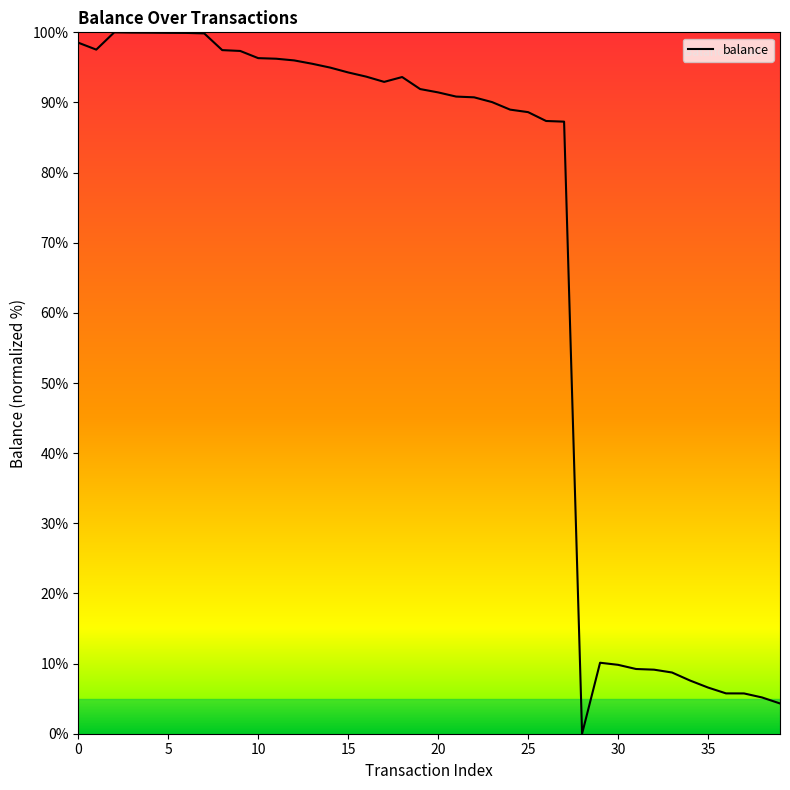

What is the average value?

68.3